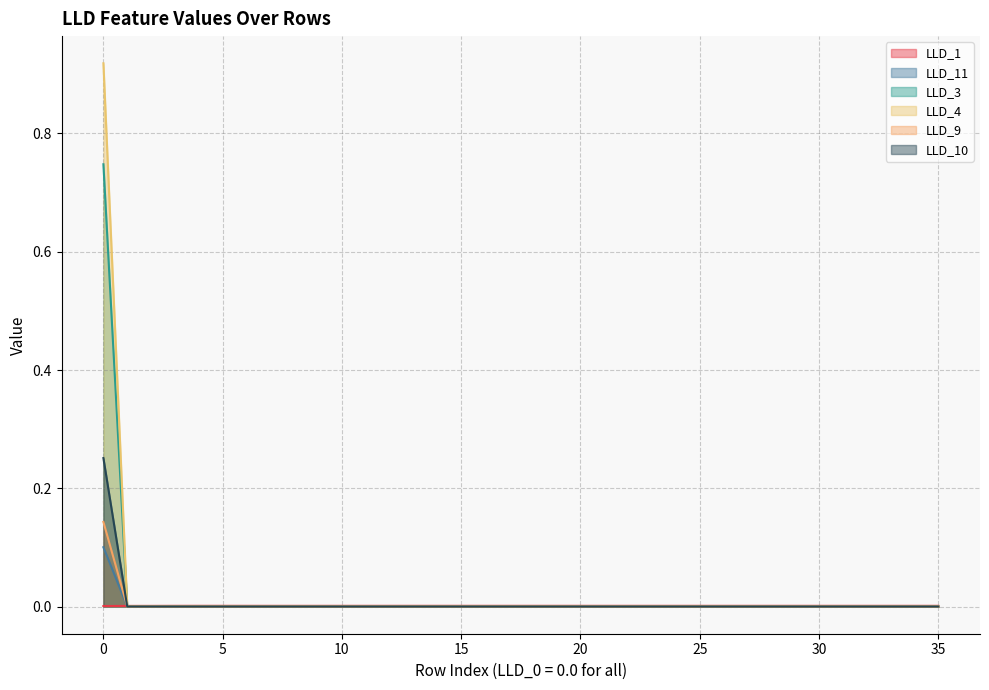

After their last crossing, which series has the higher values: LLD_9 or LLD_11?

LLD_11